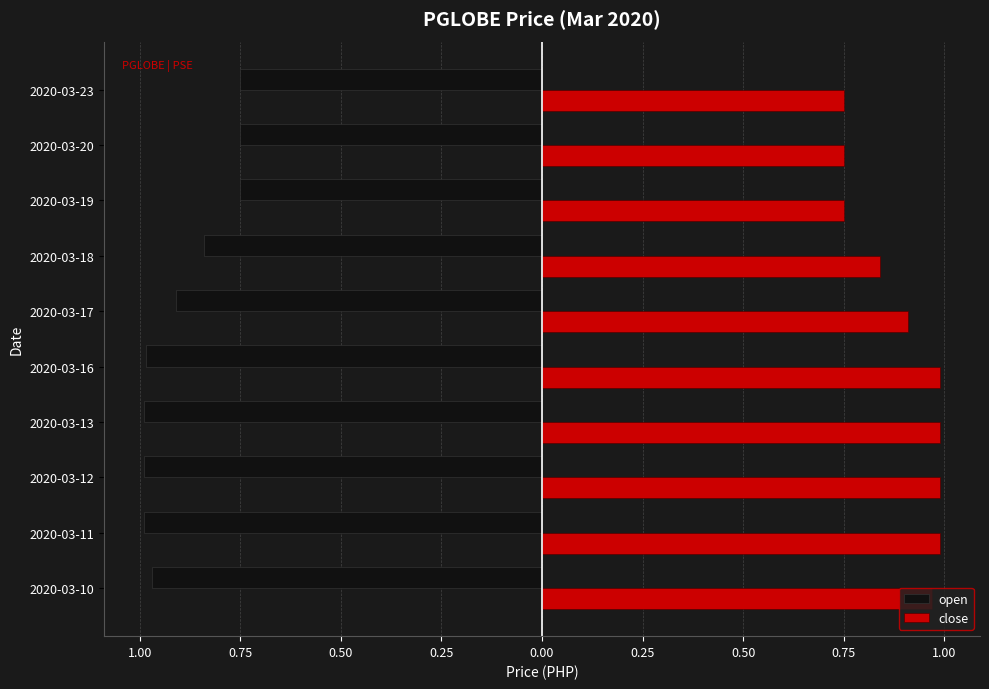

At how many categories does at least one series exceed 0?

10